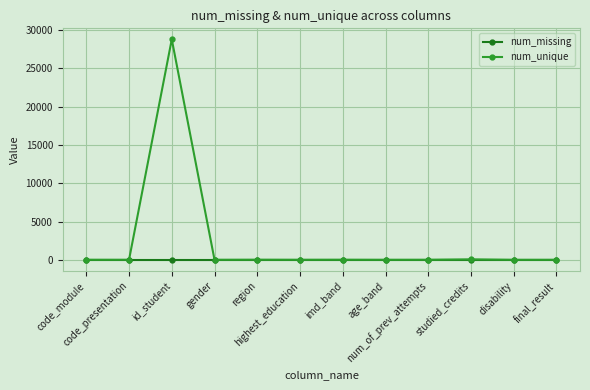

What position from the left is age_band?

8